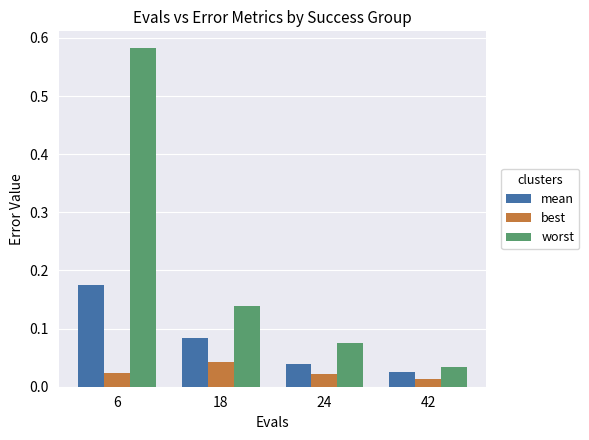

True or false: mean has a value of 0.1 at 6.

False